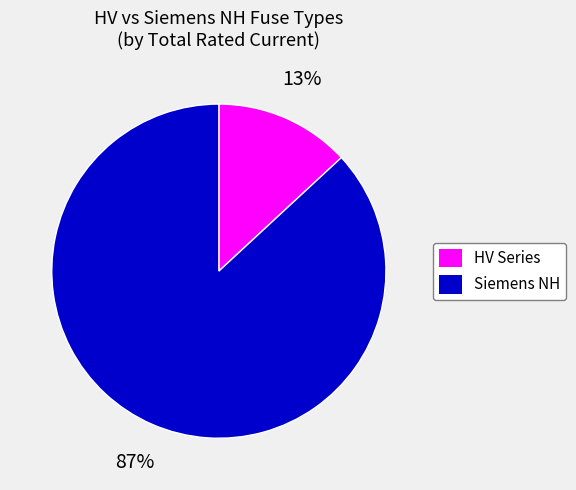

Is it true that Siemens NH is 93% of the pie?

False